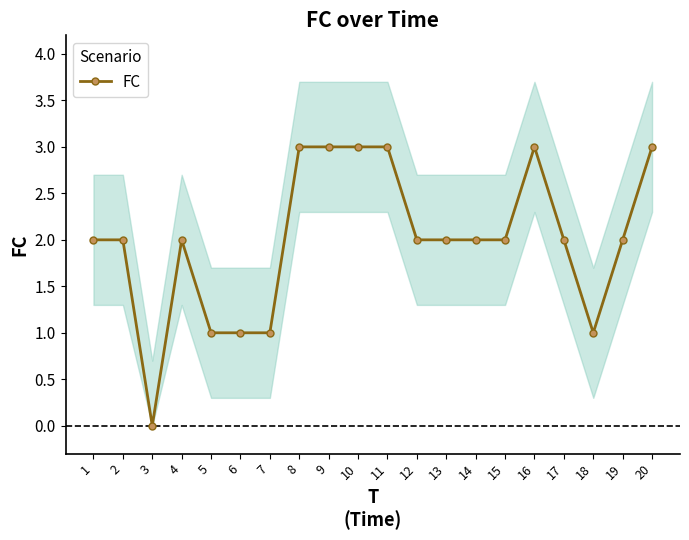

How many data points are less than 2?

5